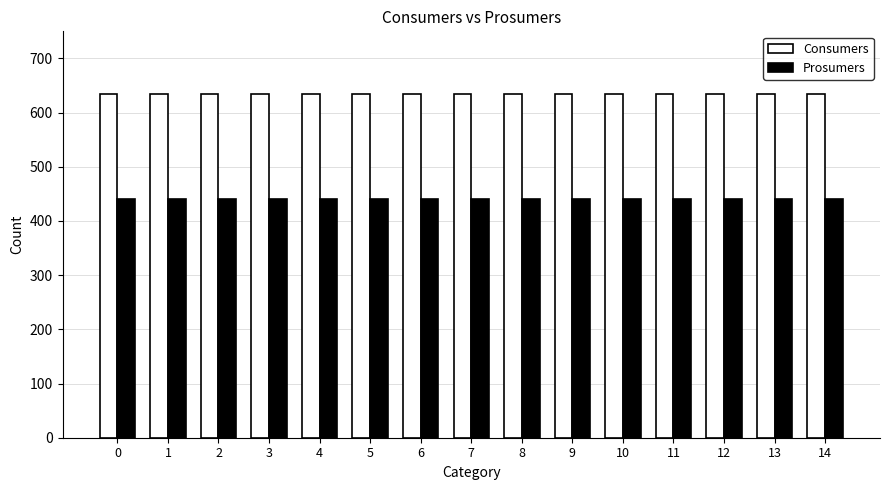

Does the chart contain any negative values?

No